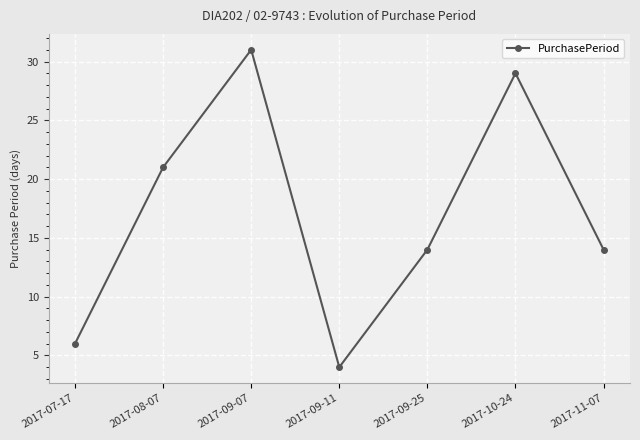

Which category has the highest value across all series?

2017-09-07